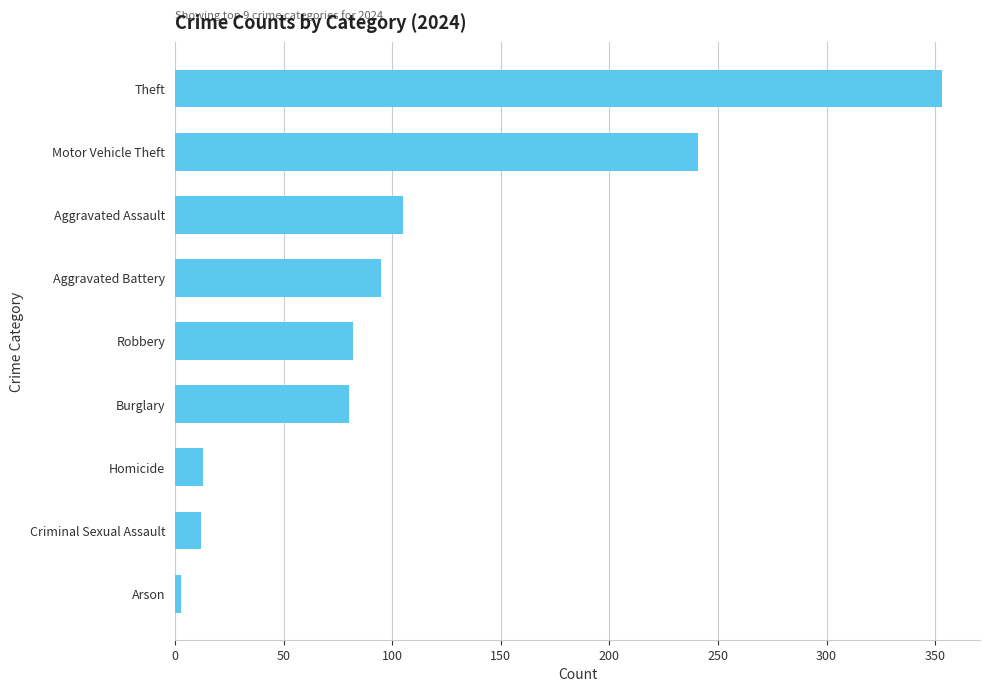

Is it true that the value at Robbery is 82?

True